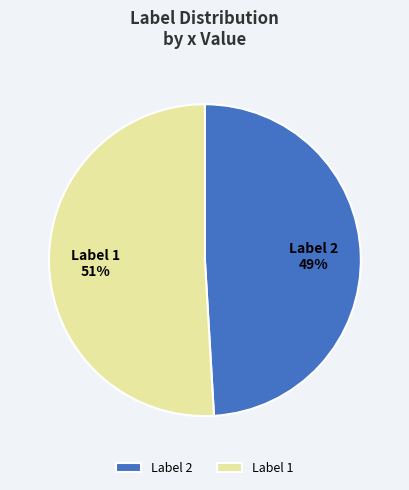

How many slices are in this pie chart?

2